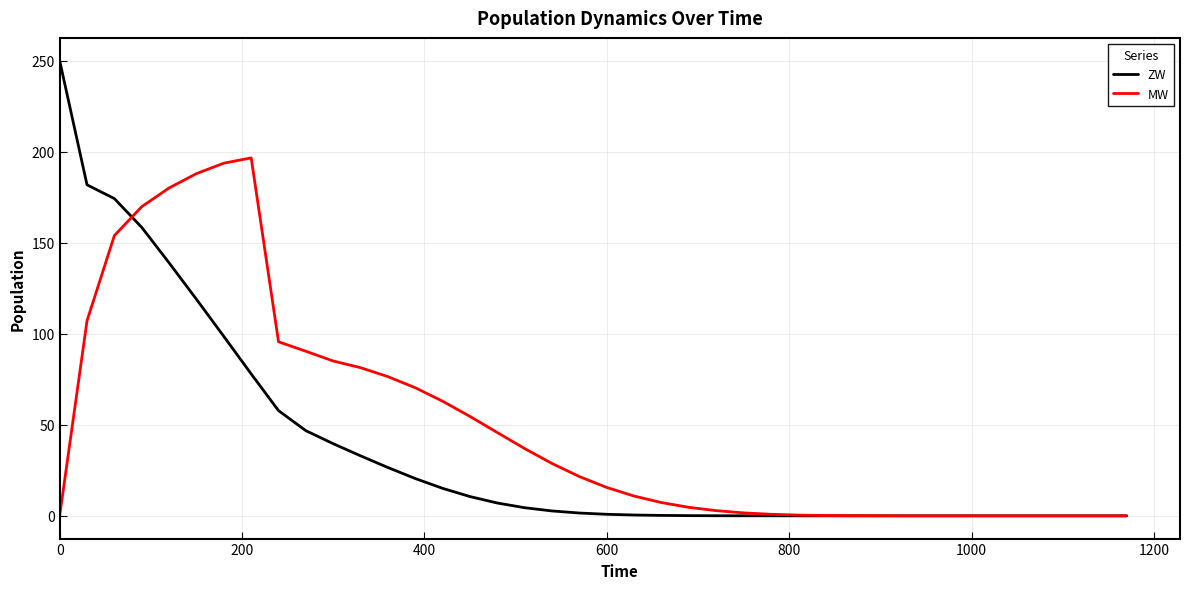

List the series in order of their peak value, highest first.

ZW, MW